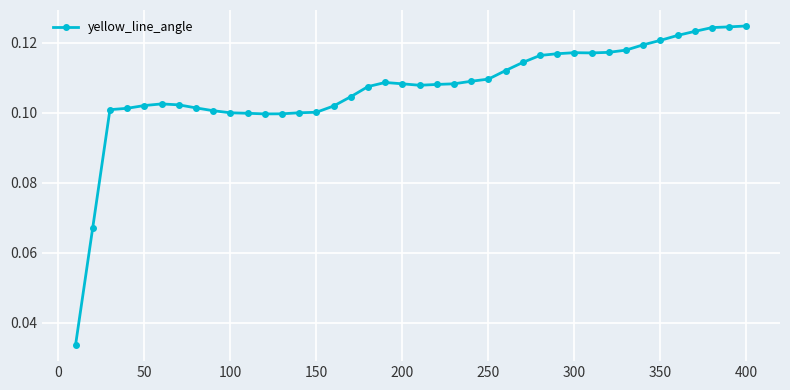

How many categories are shown in the chart?

40